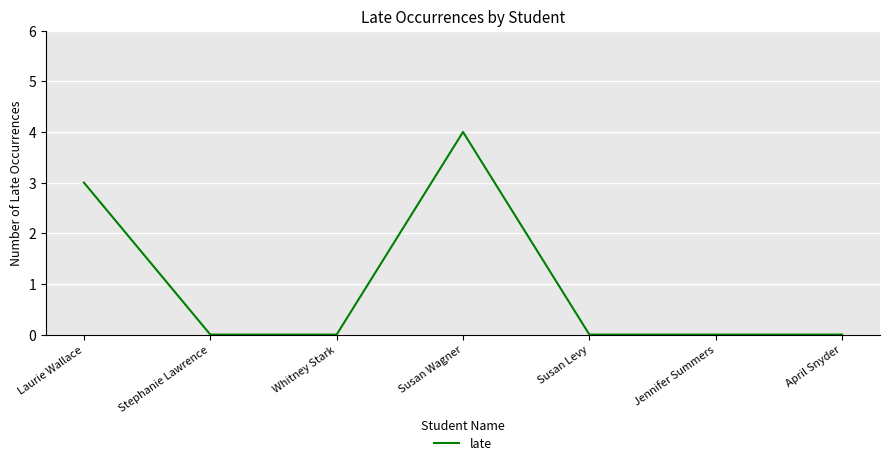

How many lines are shown in the chart?

1